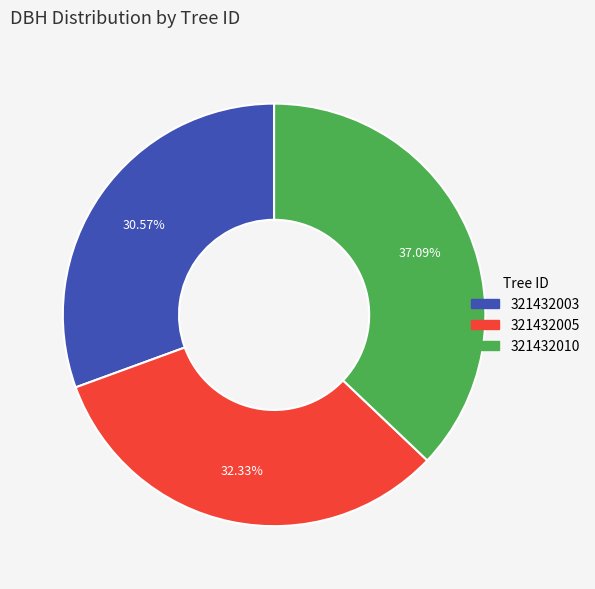

To the nearest percent, what percentage of the pie is 321432003?

31%